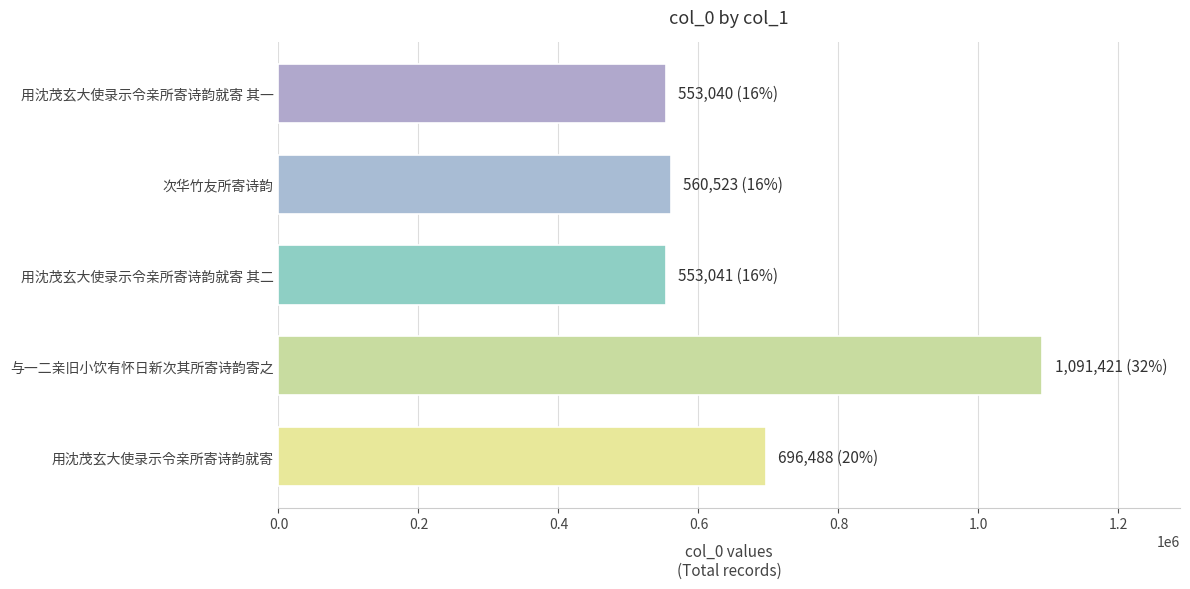

What value does the data have at 用沈茂玄大使录示令亲所寄诗韵就寄?

696488